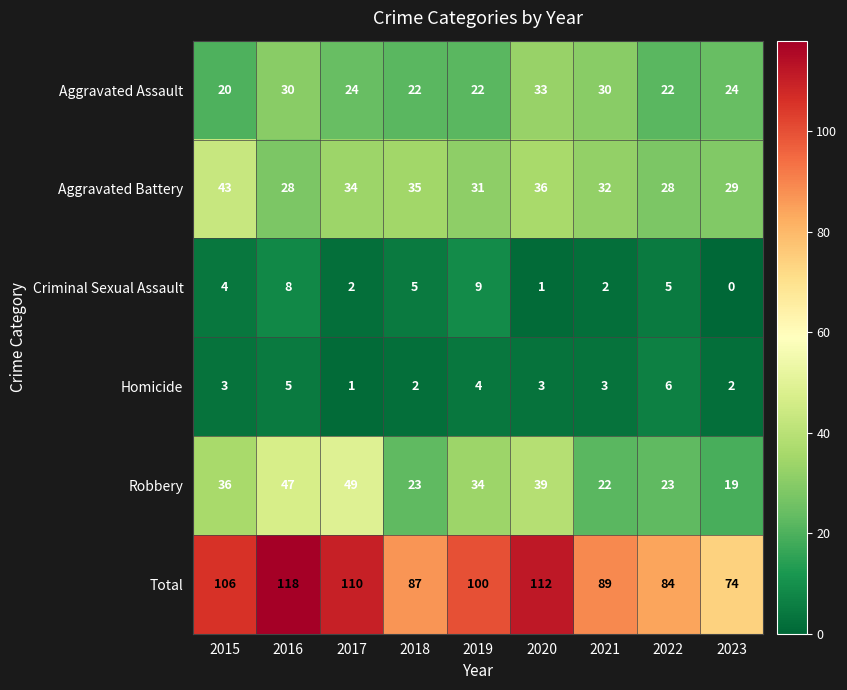

How many positive values does the Criminal Sexual Assault series have?

8